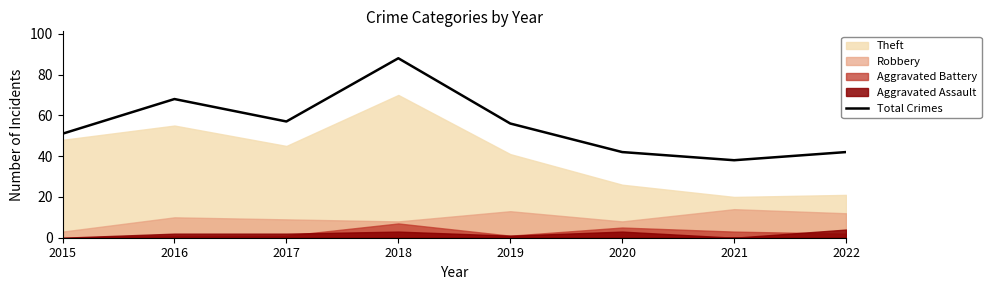

Where is the data nearest to the value 63?

2016